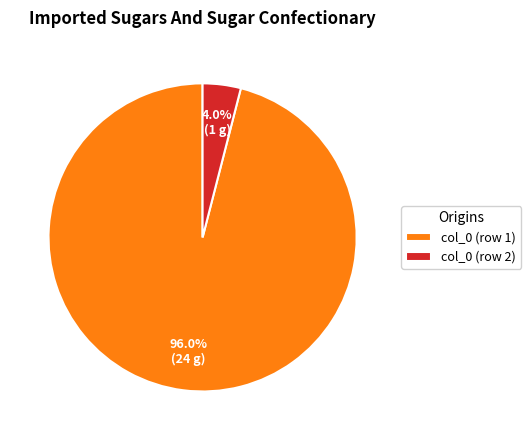

Count the number of slices in the pie.

2